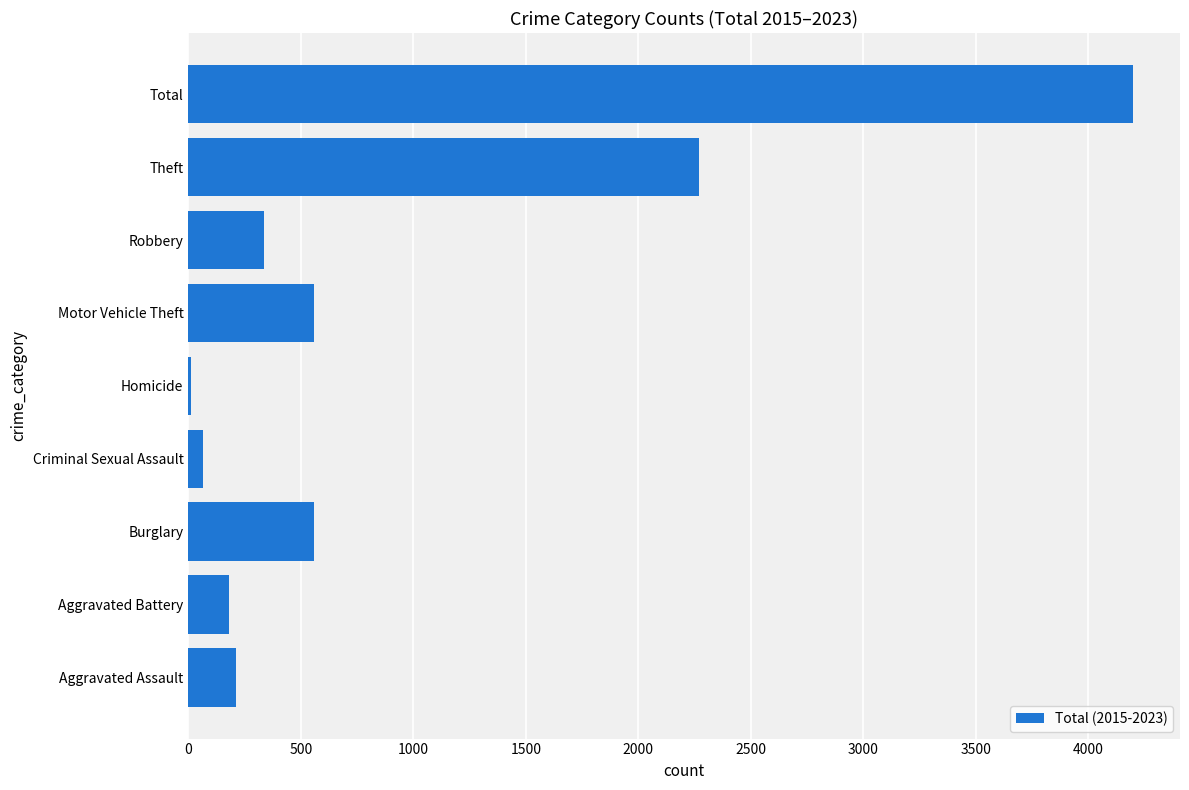

Which label corresponds to the largest value in the chart?

Total